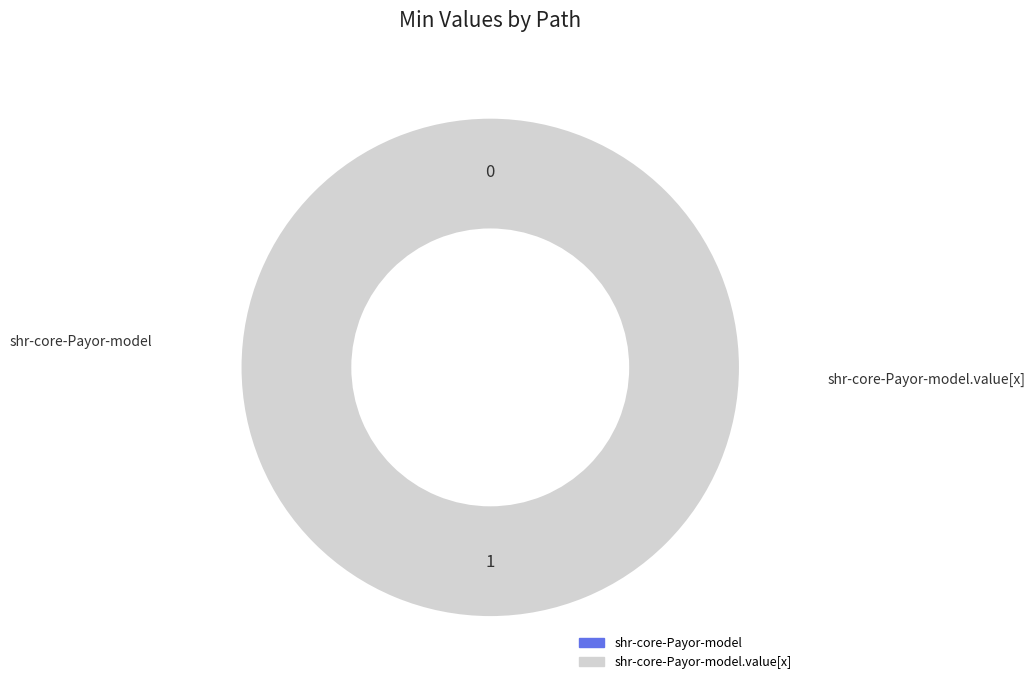

What is the change in value from shr-core-Payor-model to shr-core-Payor-model.value[x]?

+1